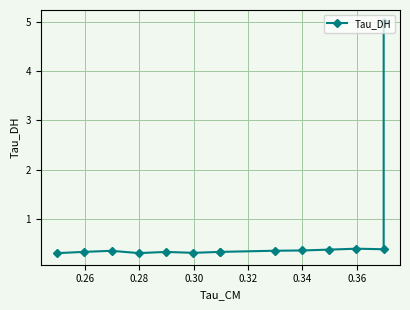

How many lines are shown in the chart?

1